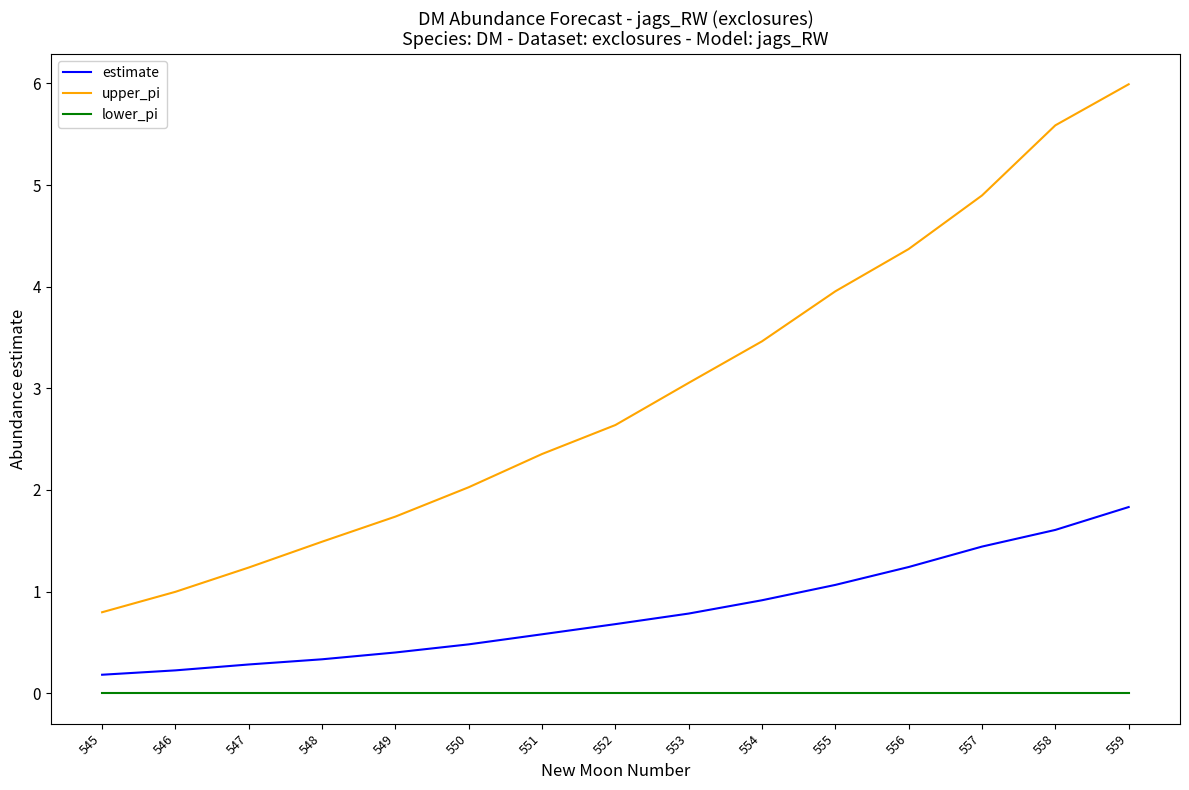

True or false: estimate has more than 2 points higher than both neighbors.

False